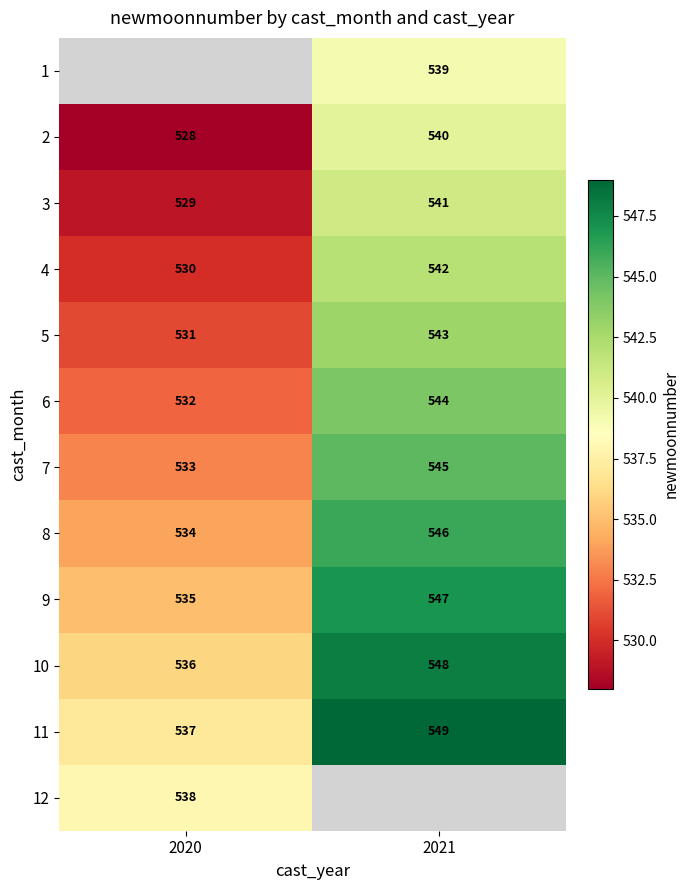

True or false: 4 has a value of 177 at 2021.

False